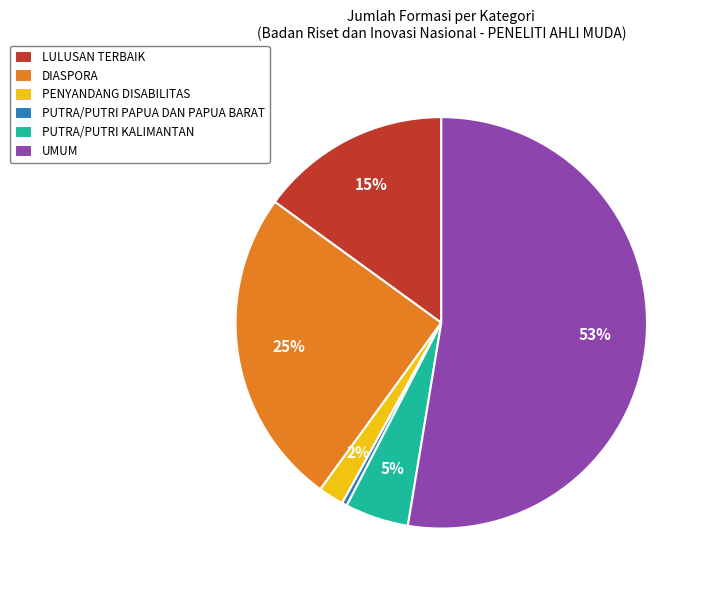

How many slices are in this pie chart?

6